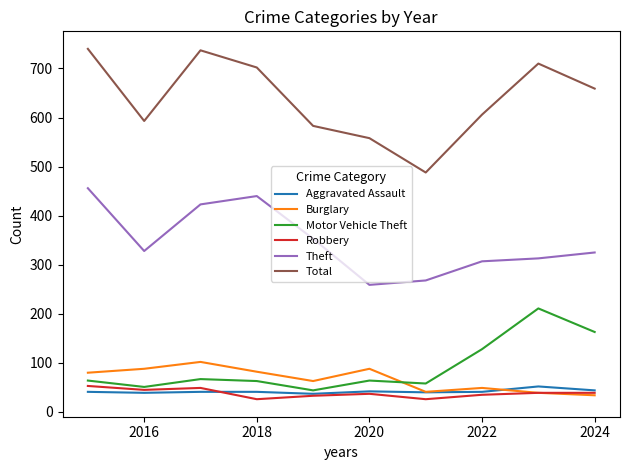

How many interior local valleys does the Total series have?

2